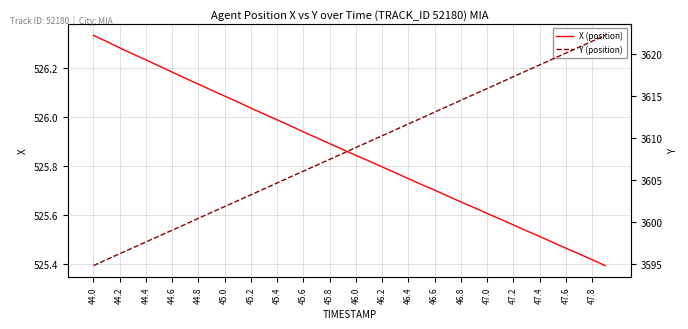

Which category has the highest value in the X (position) series?

44.0